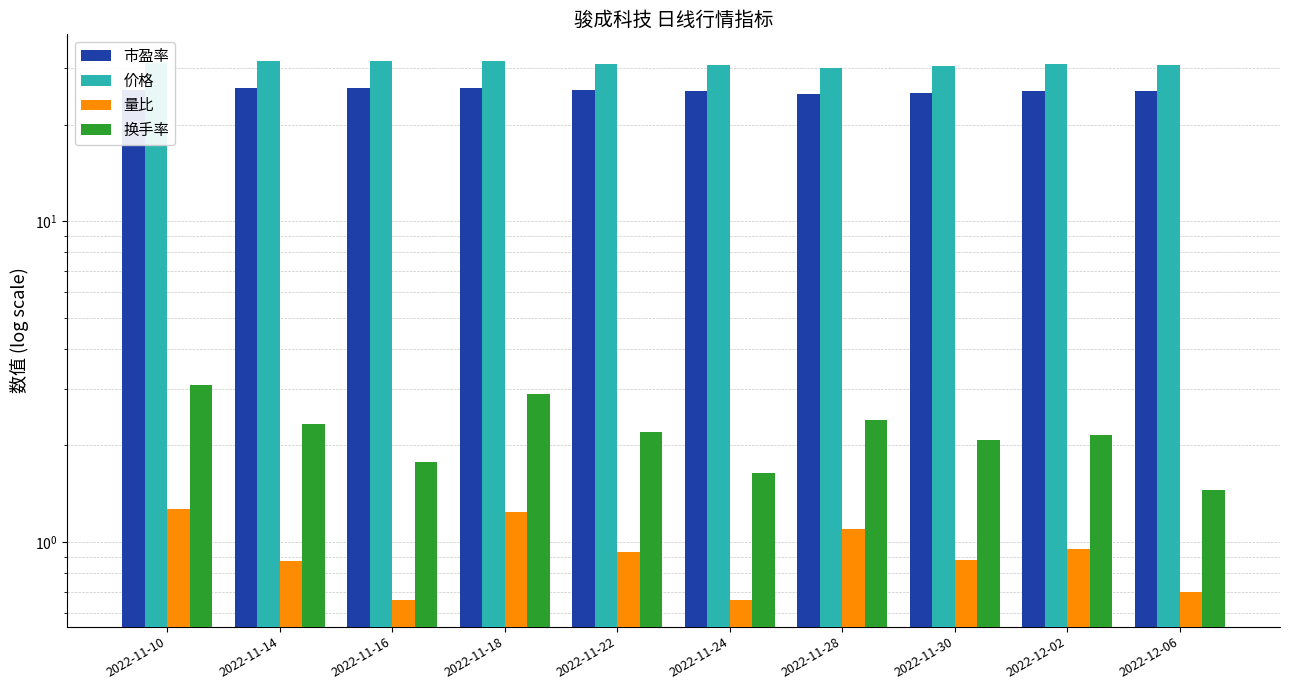

List the series in order of their peak value, highest first.

价格, 市盈率, 换手率, 量比